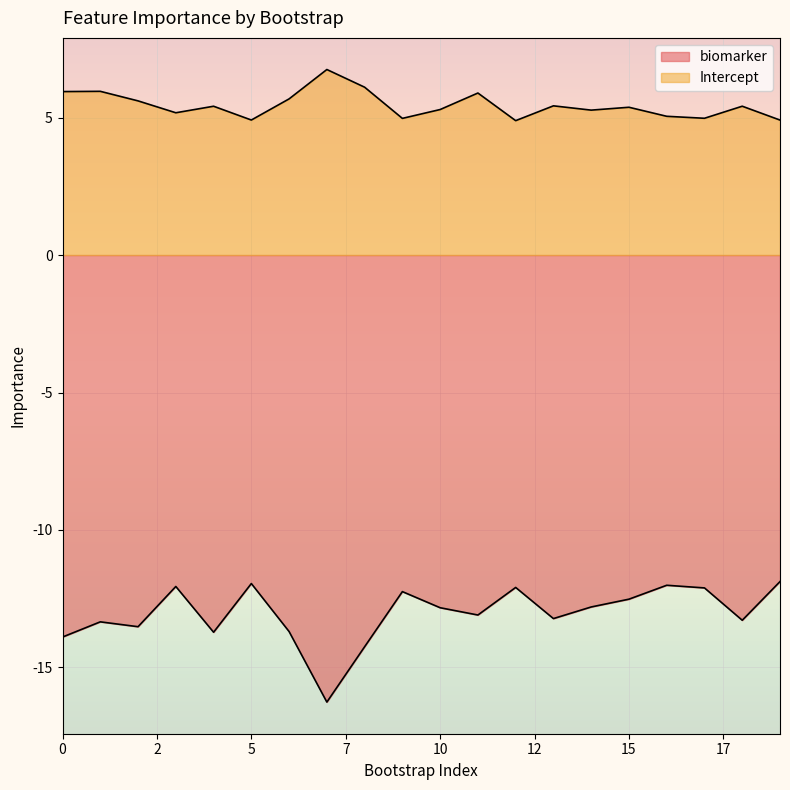

What is the difference between the maximum and minimum values in the Intercept series?

1.9